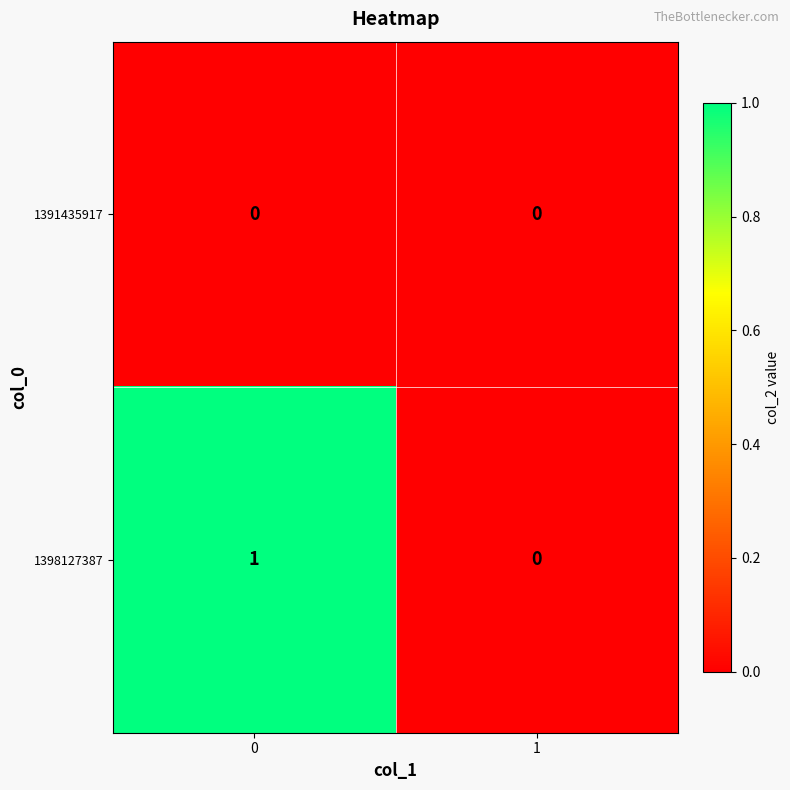

Which series has the largest total across all categories?

1398127387